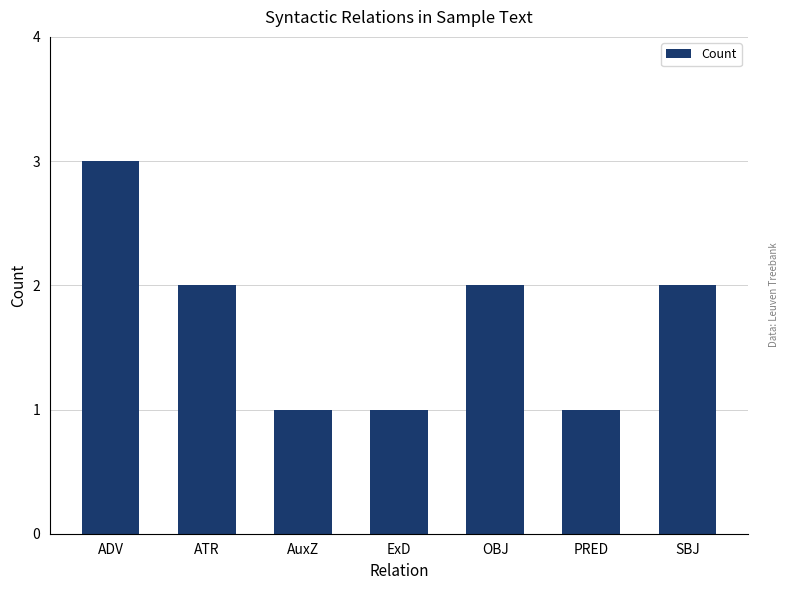

Which category has the highest value across all series?

ADV